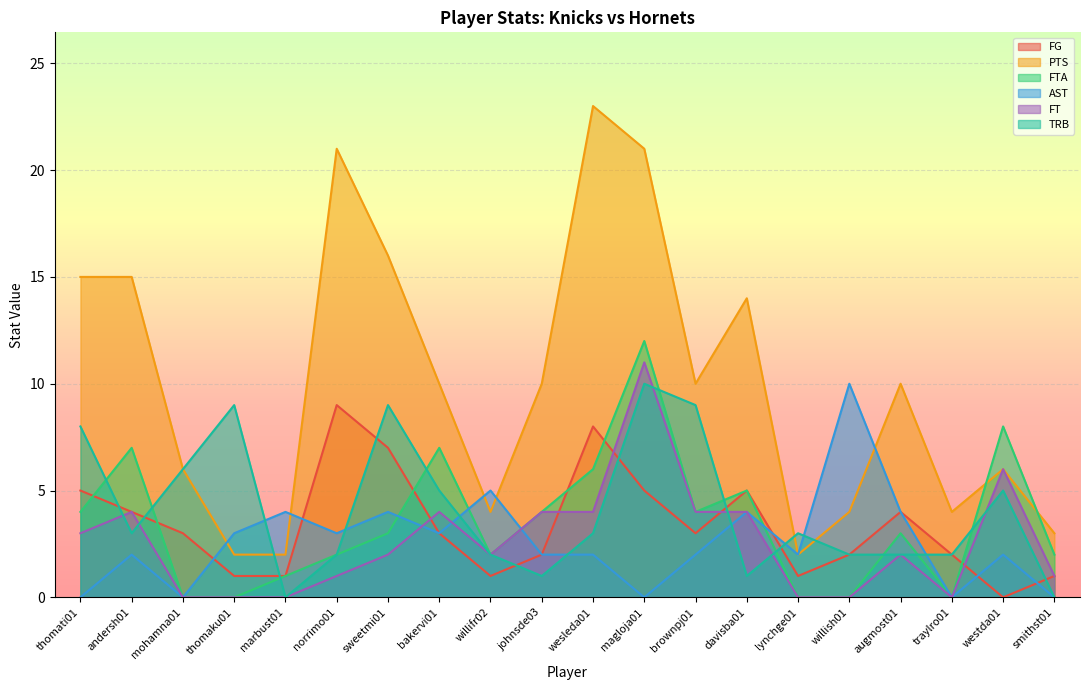

How many distinct data groups are displayed?

6